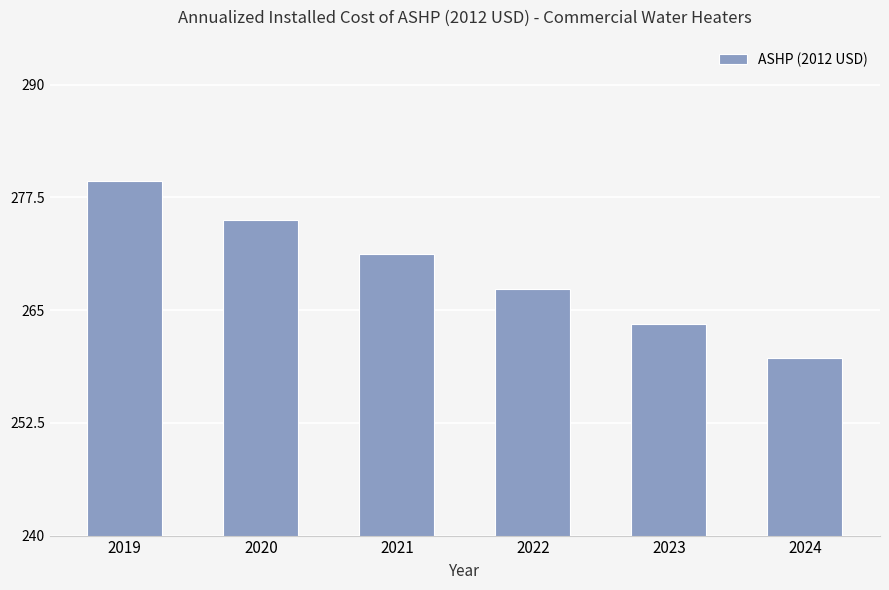

How many bars are there in total?

6